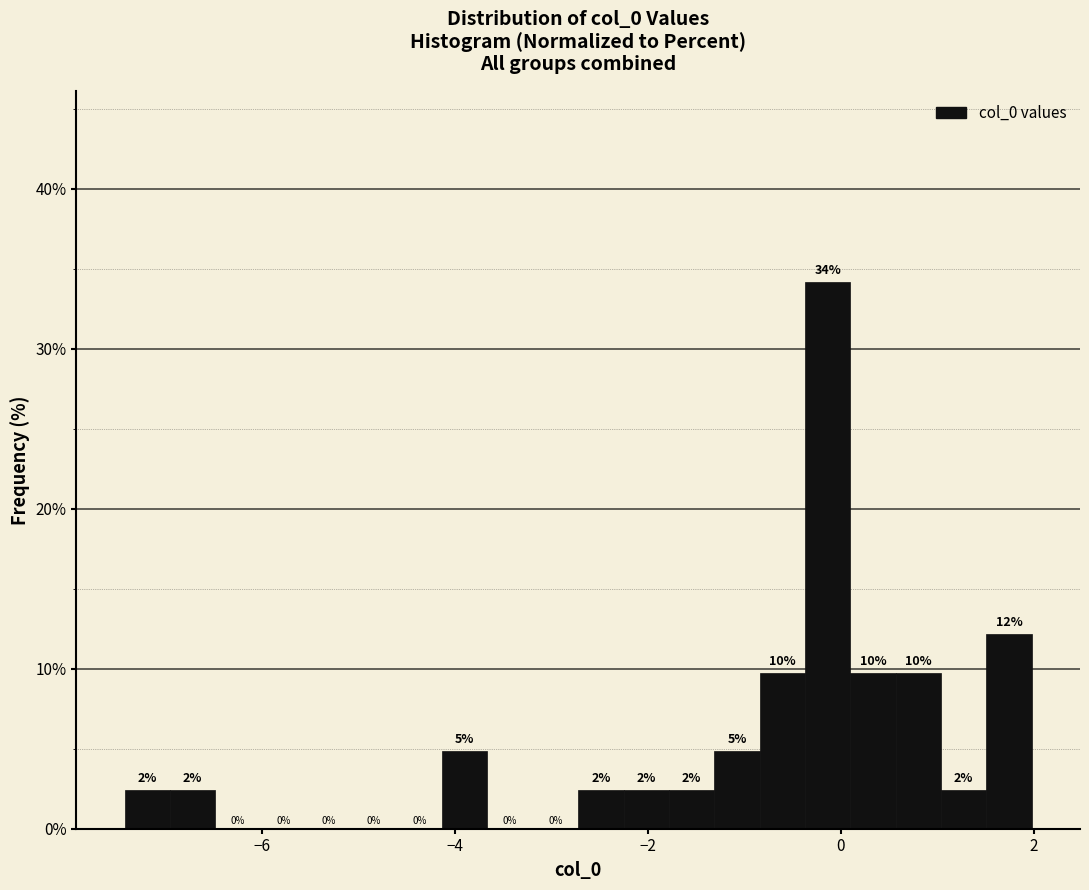

Around what value on the x-axis is the tallest bar? Give the approximate position of its centre, as read against the axis.

-0.2